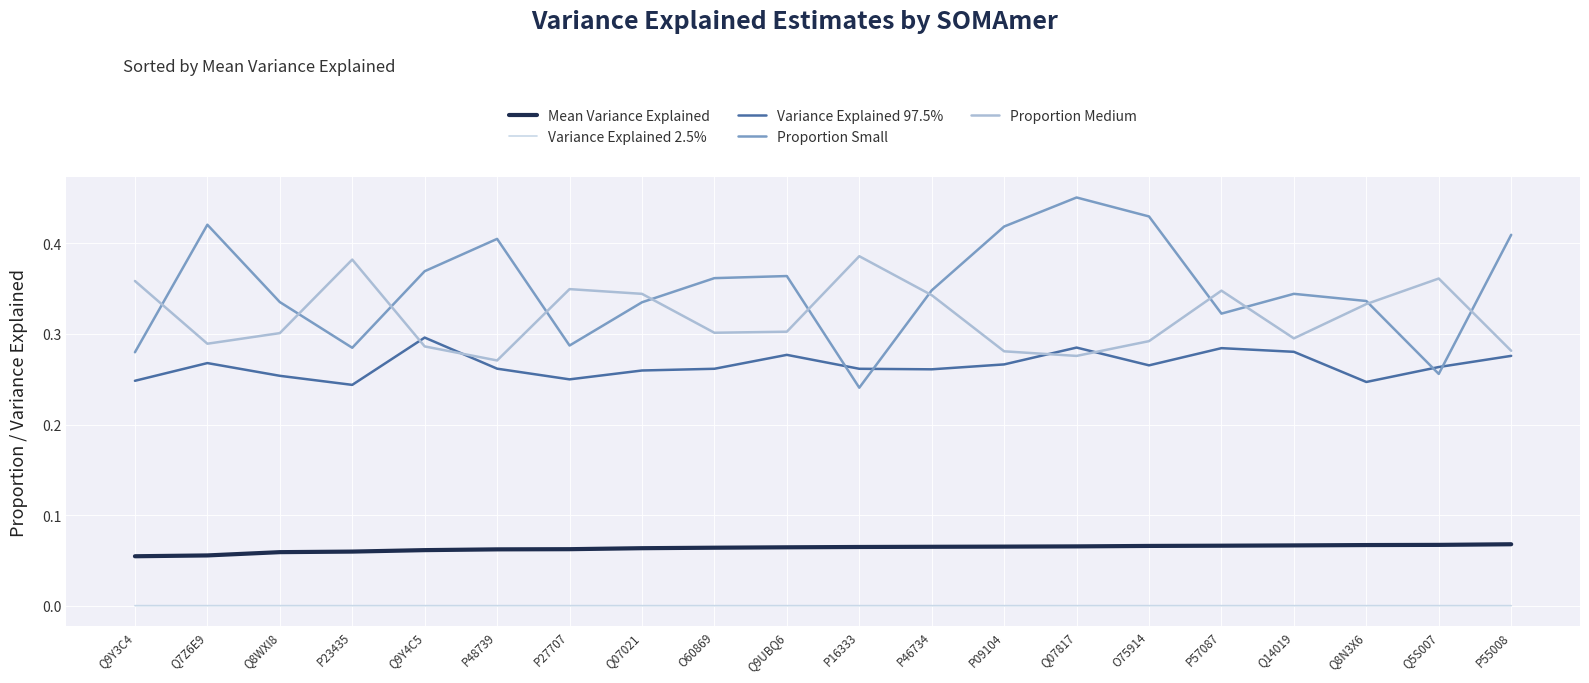

True or false: Proportion Small and Variance Explained 2.5% cross at least once.

False